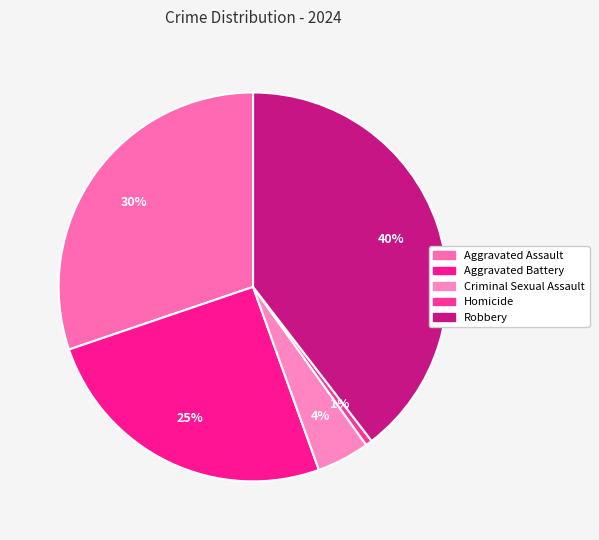

Rank the categories by value from lowest to highest.

Homicide, Criminal Sexual Assault, Aggravated Battery, Aggravated Assault, Robbery